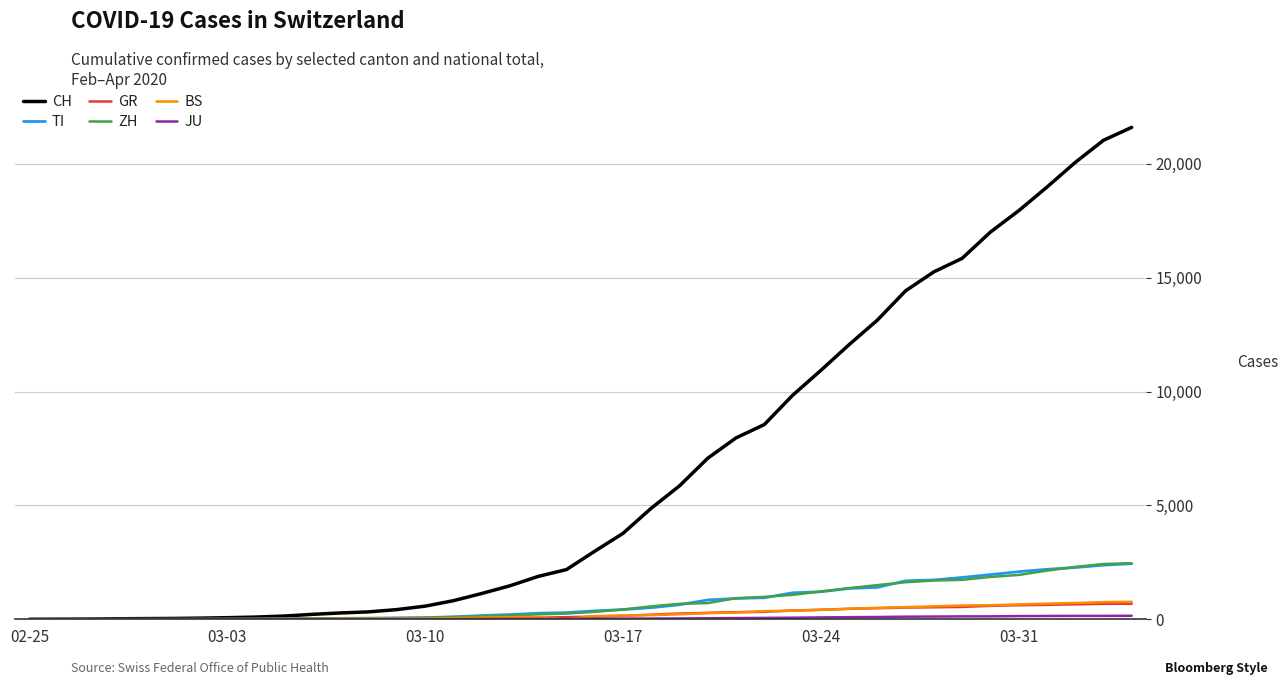

Which series has the widest spread of values?

CH